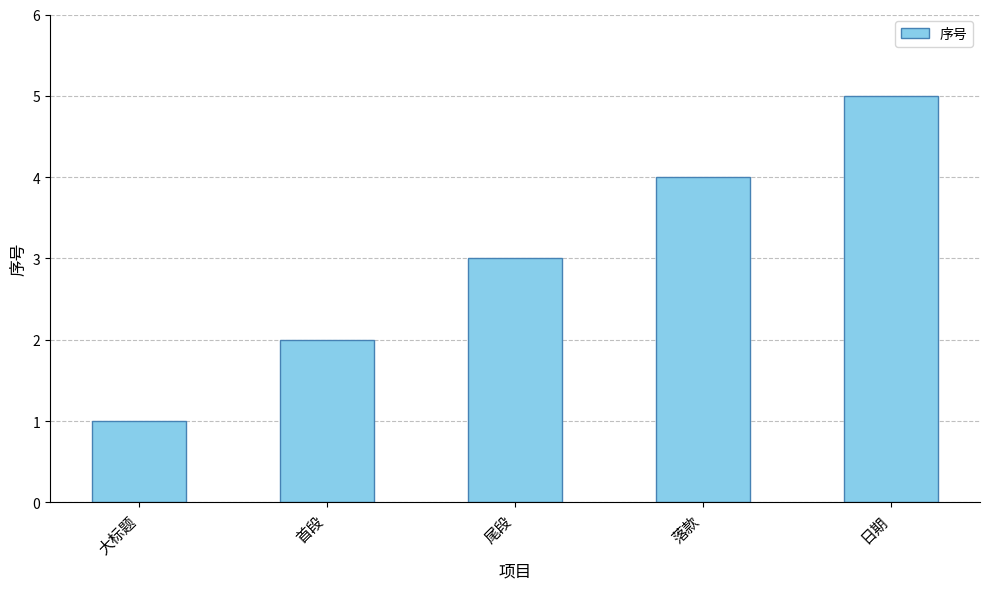

Rank the categories by value from lowest to highest.

大标题, 首段, 尾段, 落款, 日期